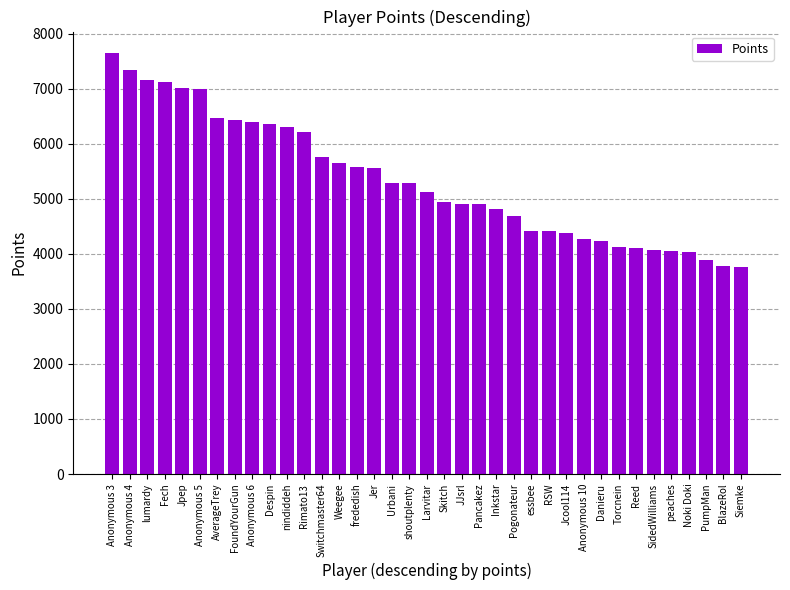

Between Reed and Anonymous 4, which is larger?

Anonymous 4